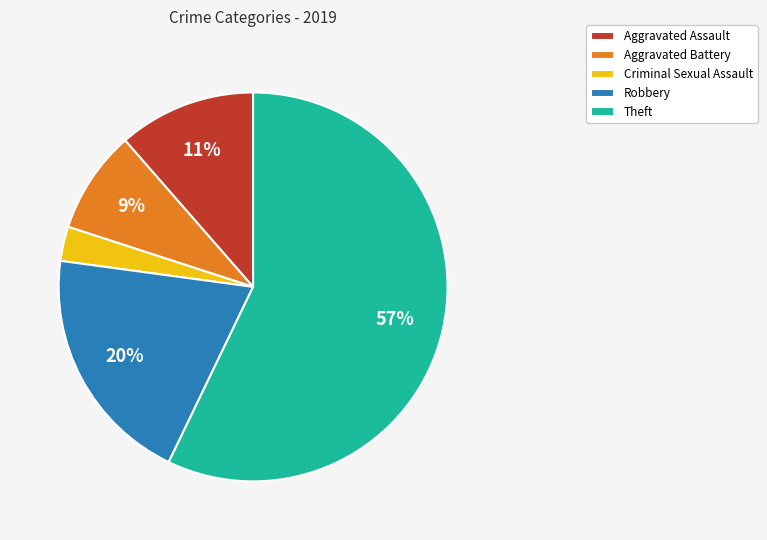

To the nearest percent, what is the average slice percentage?

20%